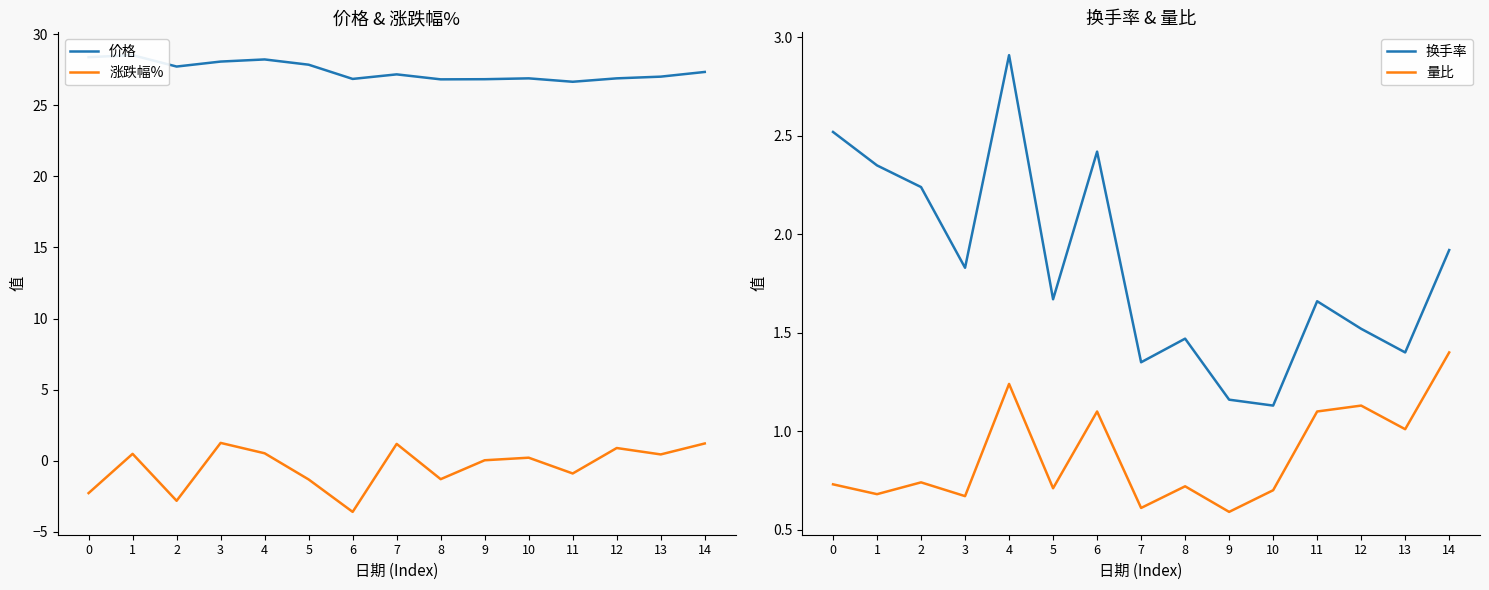

How many interior local valleys does the 量比 series have?

6